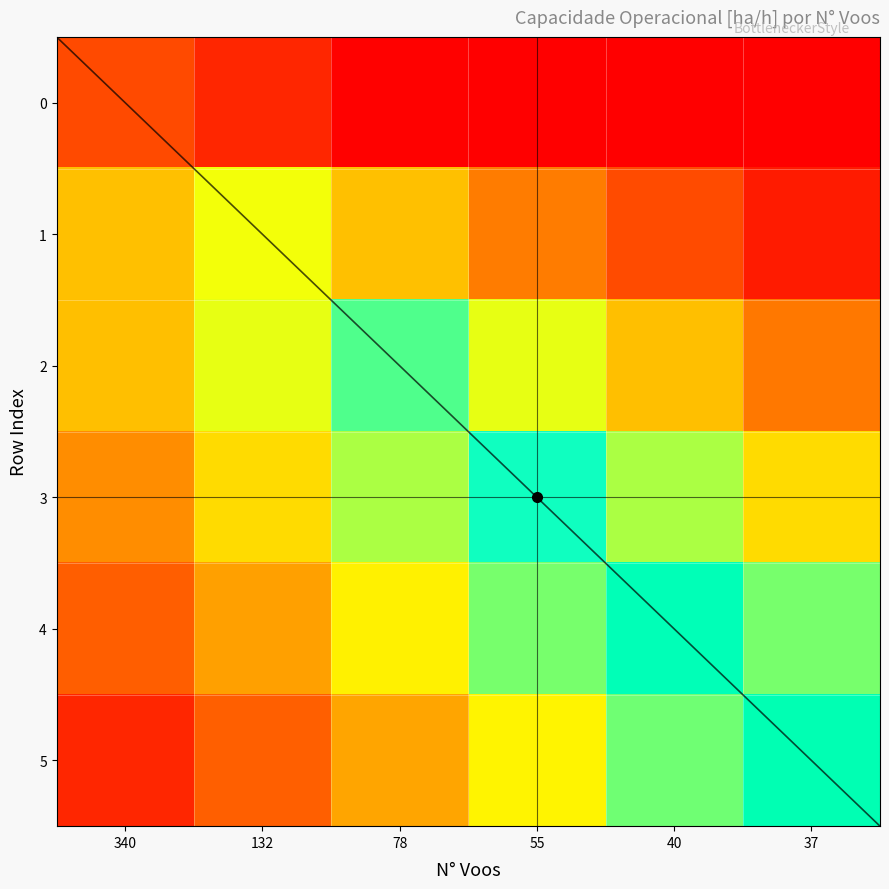

What is the minimum value for 0?

1.1